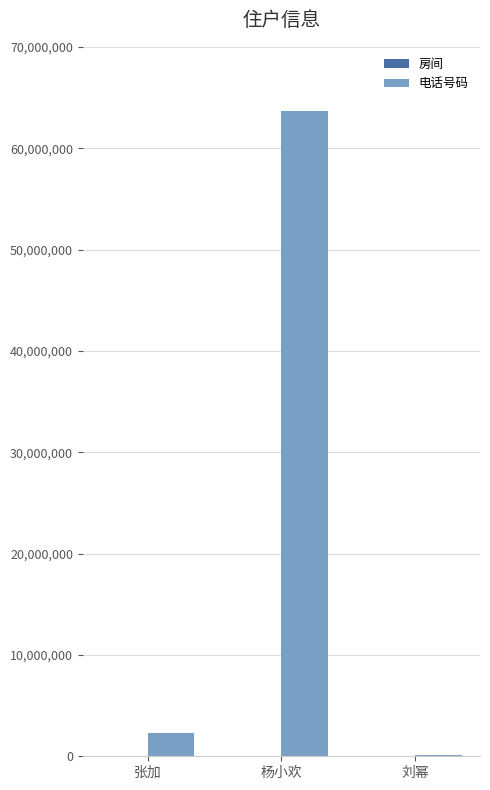

What is the greatest value displayed?

63635234